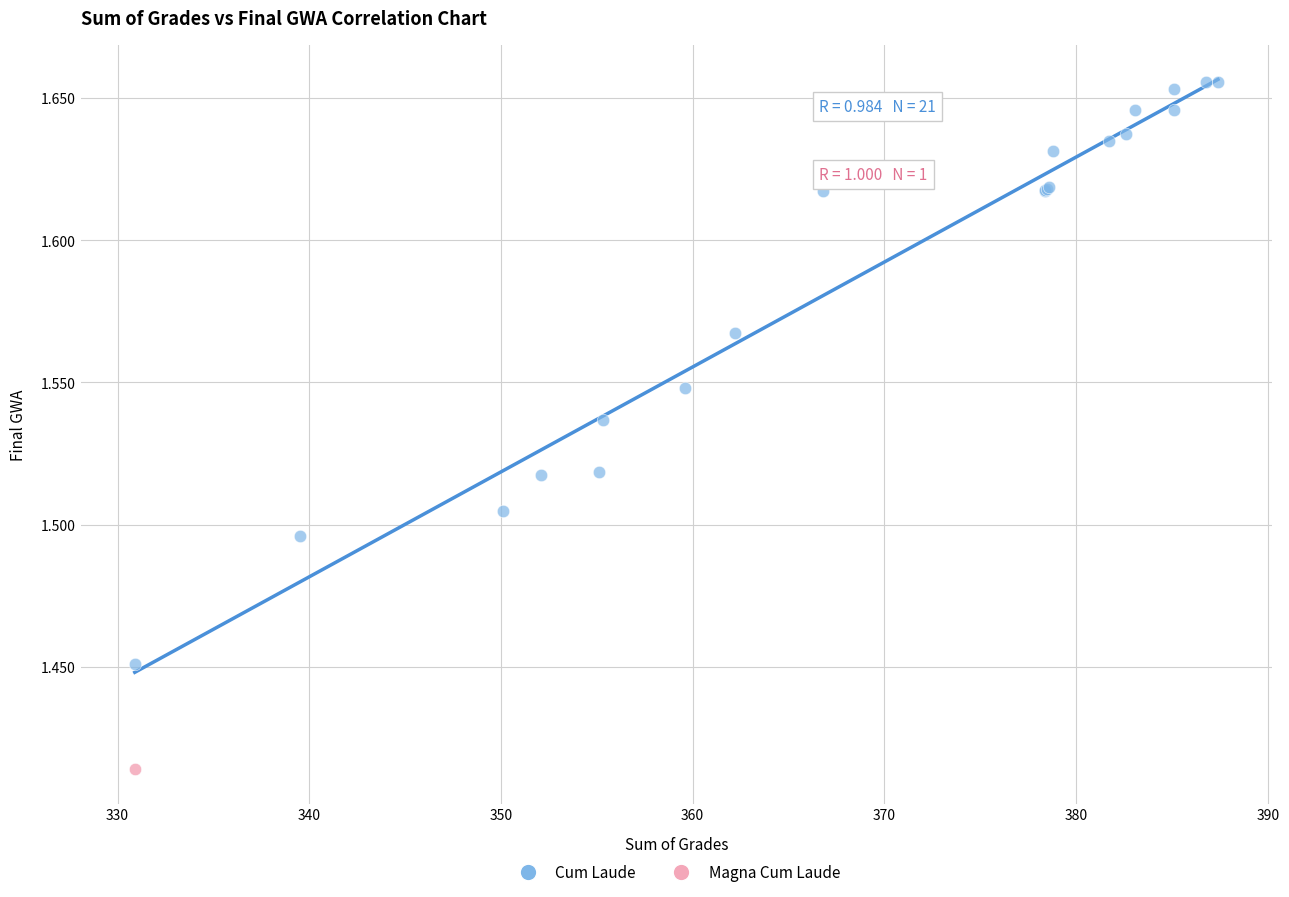

What are all the series names shown in the legend?

Cum Laude, Magna Cum Laude